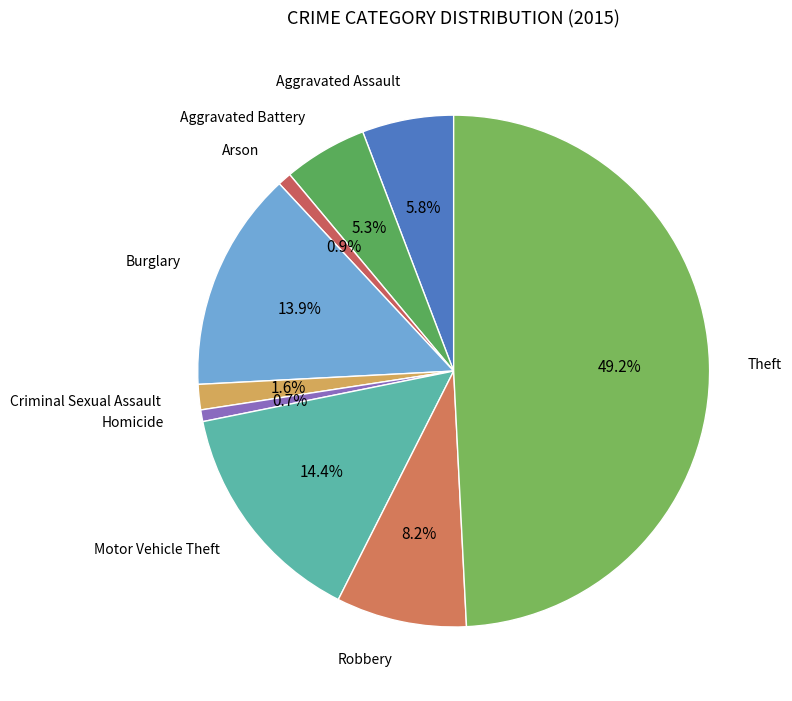

To the nearest percent, what is the difference between the largest and smallest slice percentages?

48%